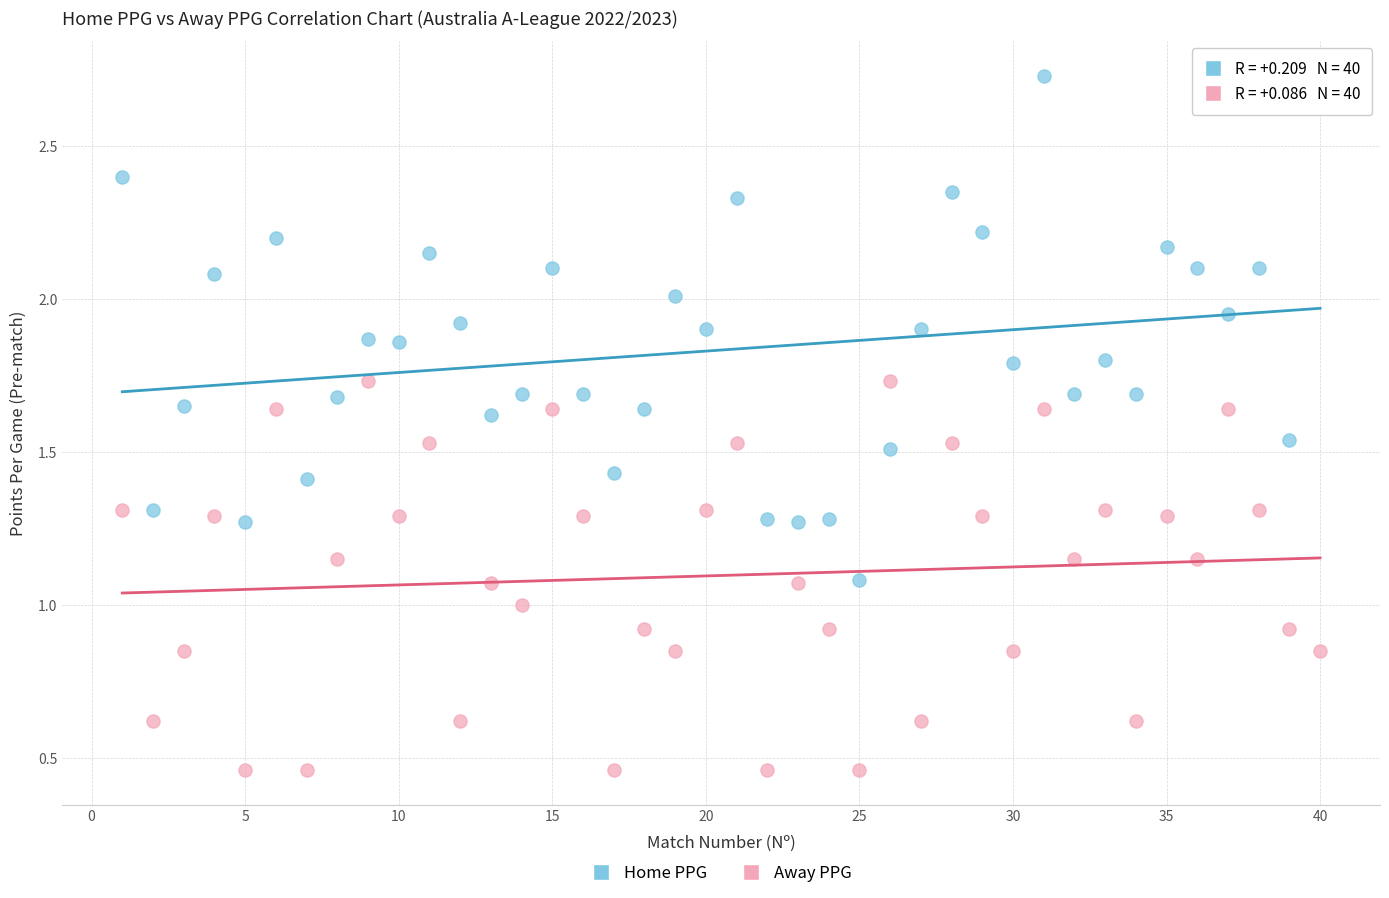

Which series contains the highest Y value?

Home PPG